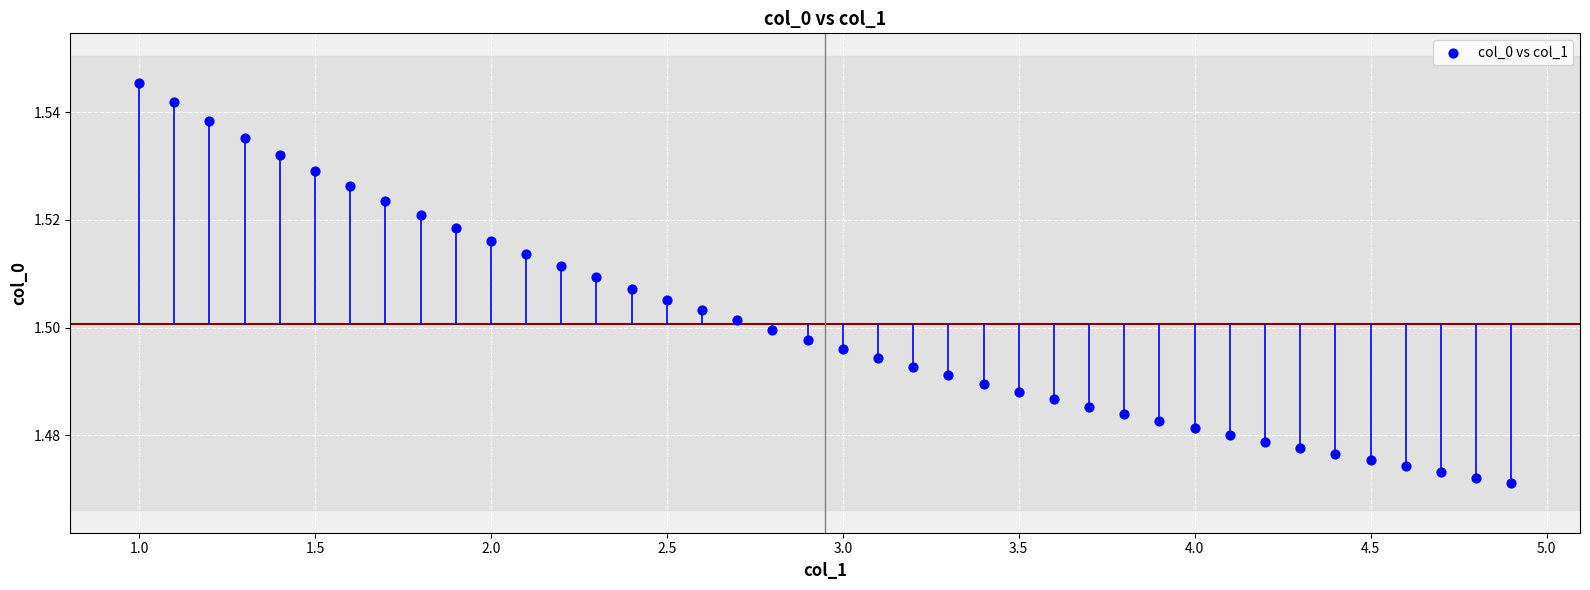

What is the range of X values (max minus min)?

3.9